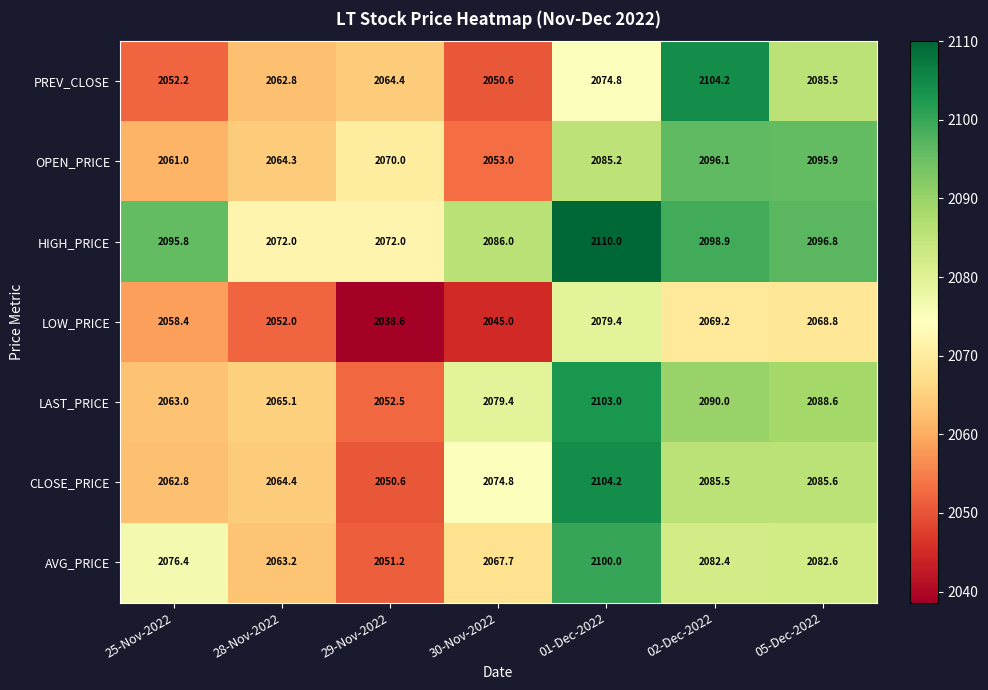

Between 29-Nov-2022 and 01-Dec-2022, which series saw the biggest shift?

CLOSE_PRICE